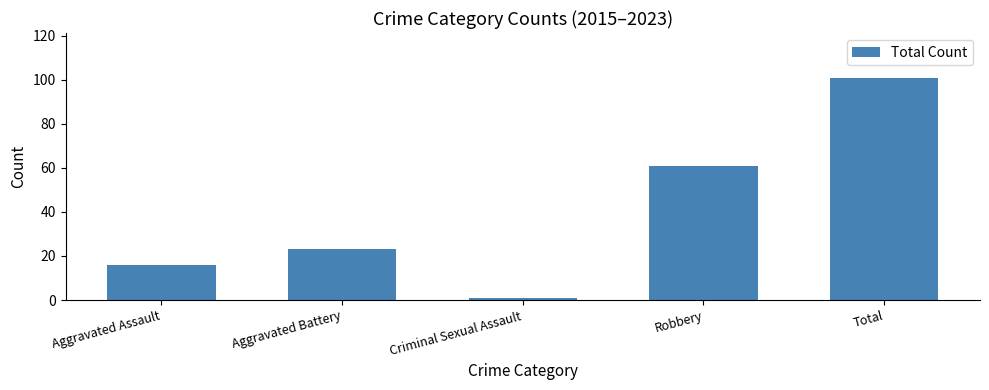

What value does the data have at Robbery, to the nearest 10?

60